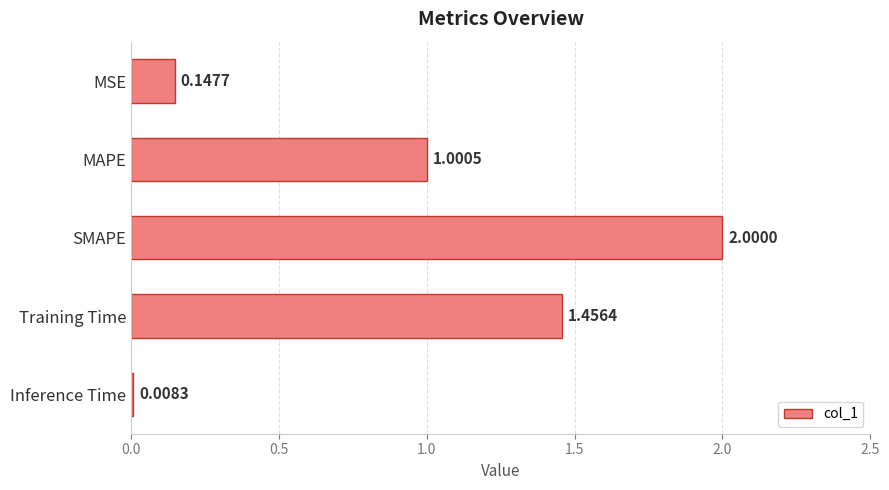

What is the greatest value displayed?

2.0